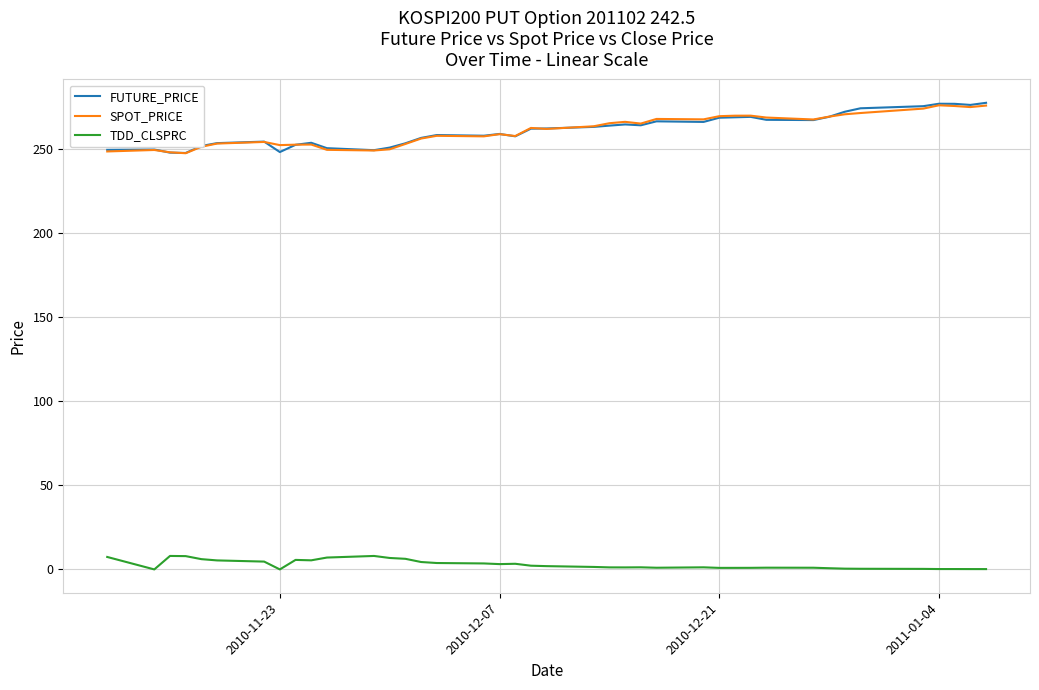

How many categories are shown in the chart?

40